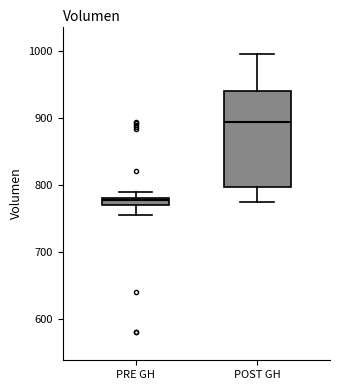

Which box is the tallest, from its lower edge to its upper edge?

POST GH